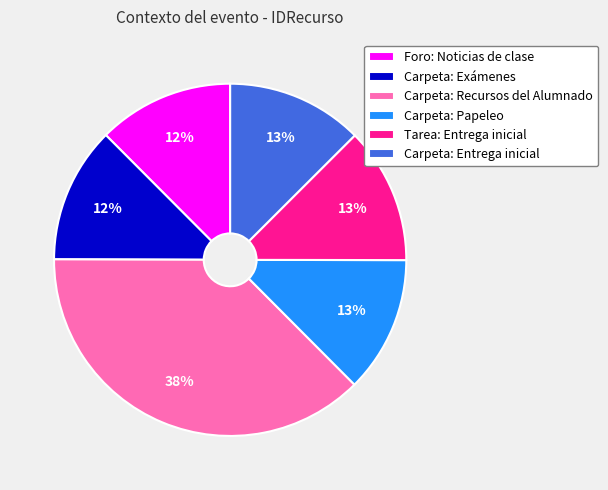

The Carpeta: Entrega inicial slice represents 22% of the pie. True or false?

False